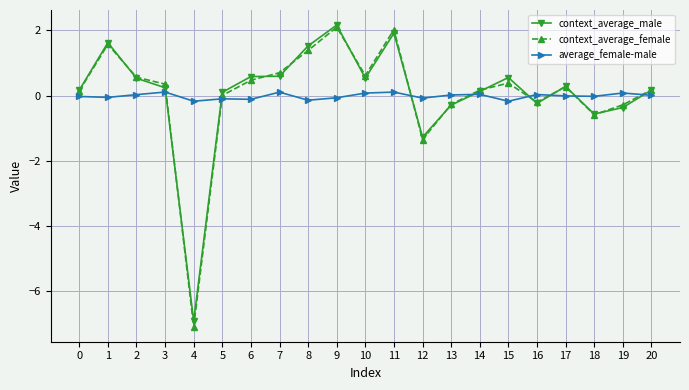

True or false: average_female-male and context_average_female intersect in this chart.

True